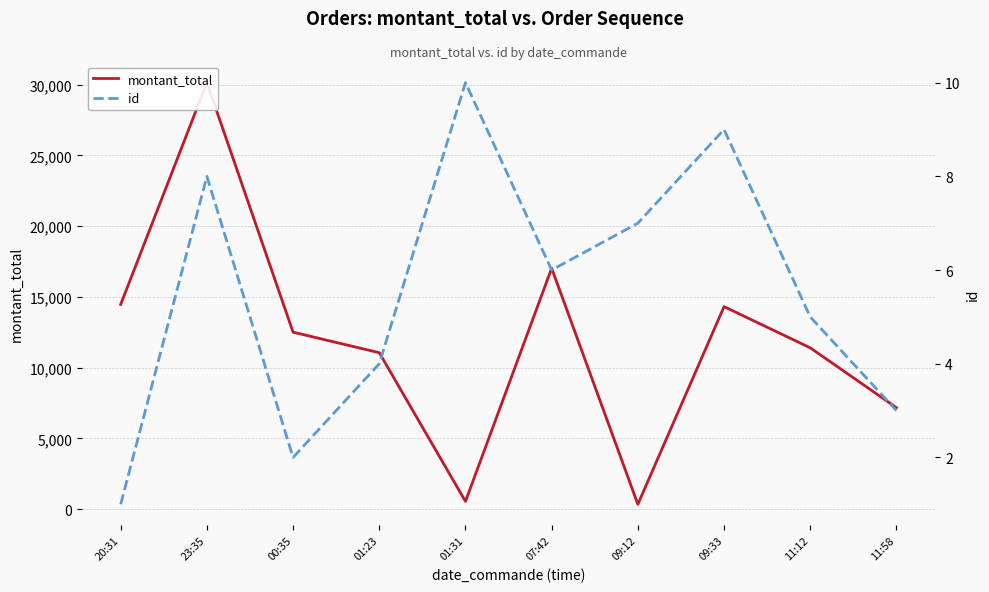

What is the maximum value for id?

10